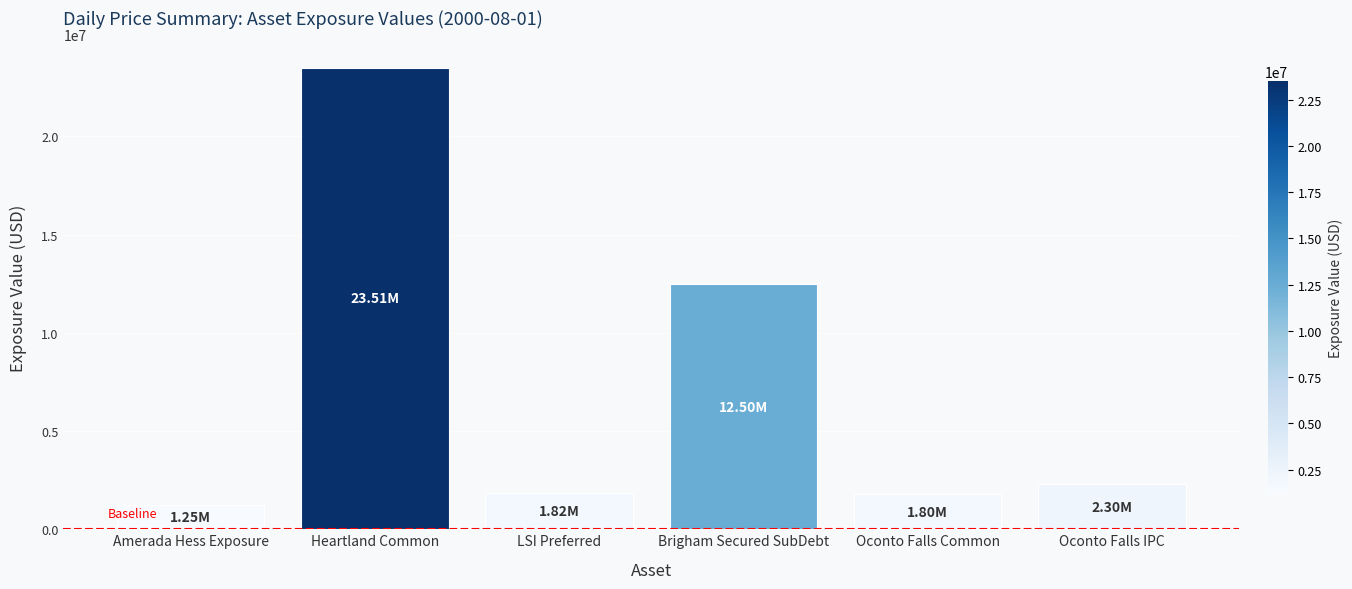

Which has a higher value, LSI Preferred or Brigham Secured SubDebt?

Brigham Secured SubDebt